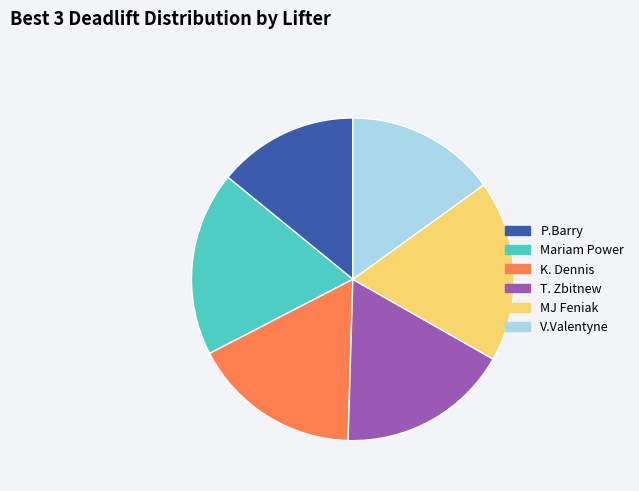

The T. Zbitnew slice represents 17% of the pie. True or false?

True